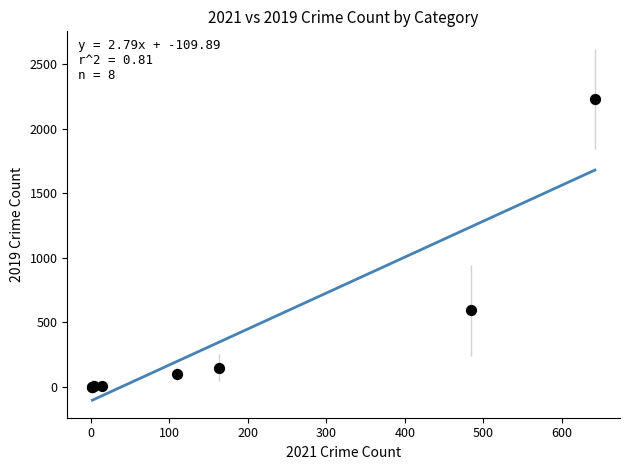

What Y value in the scatter plot is closest to 1115?

591